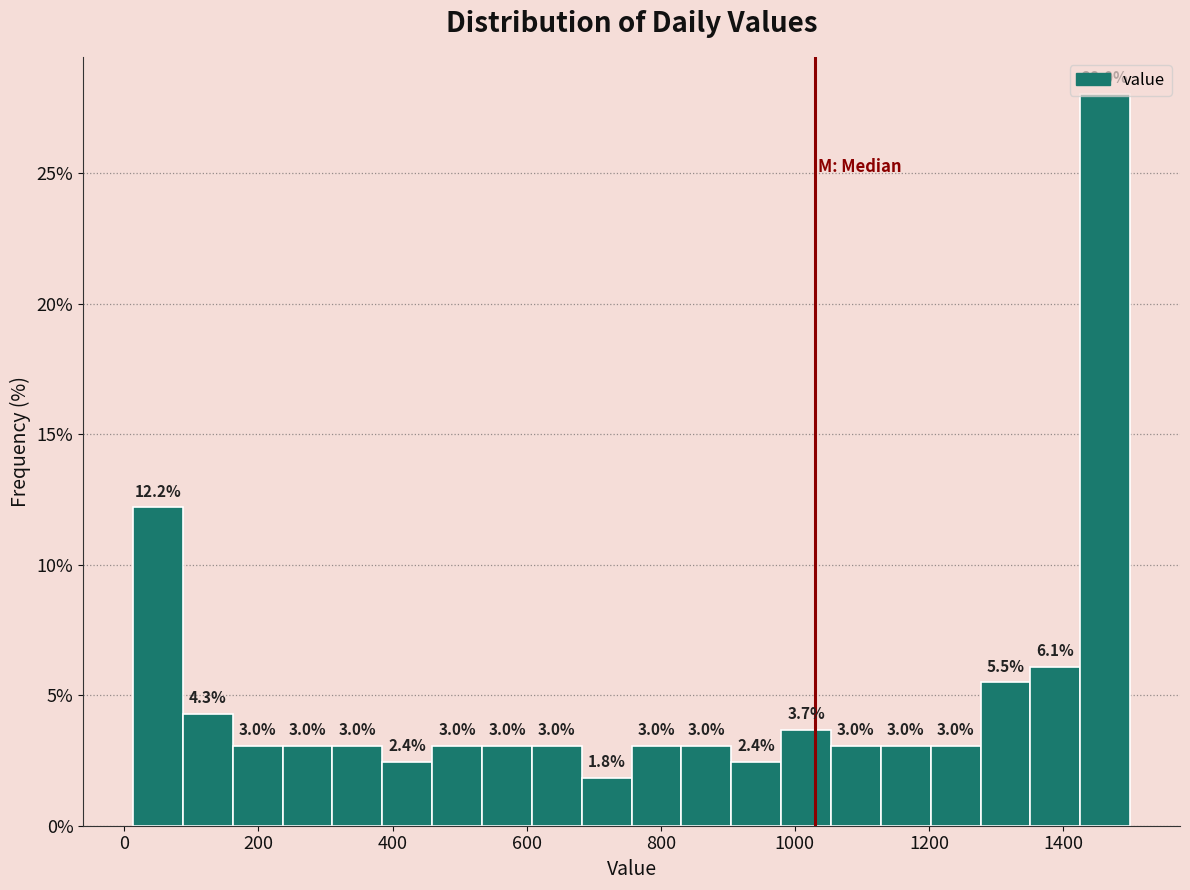

Around what value on the x-axis is the tallest bar? Give the approximate position of its centre, as read against the axis.

1460